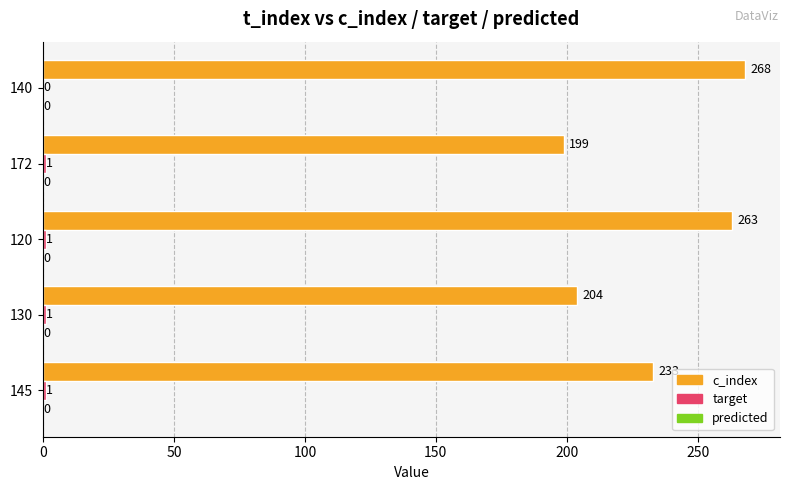

What is the average value of the c_index series?

233